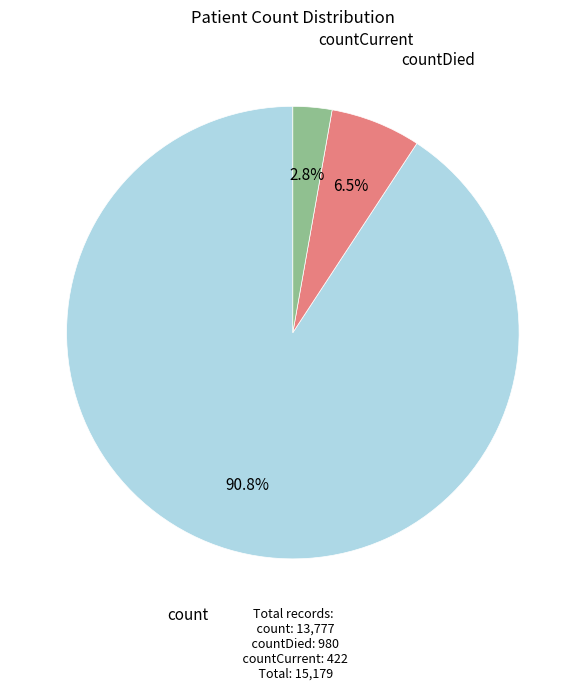

The countDied slice represents 1% of the pie. True or false?

False